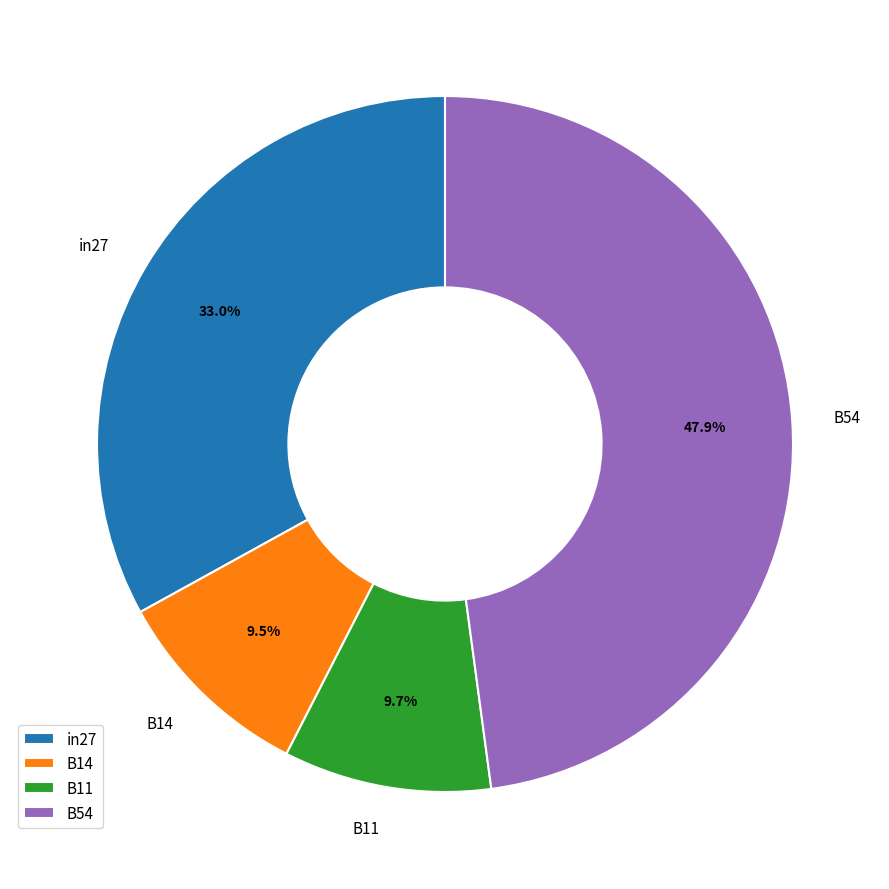

How many segments does this pie chart have?

4